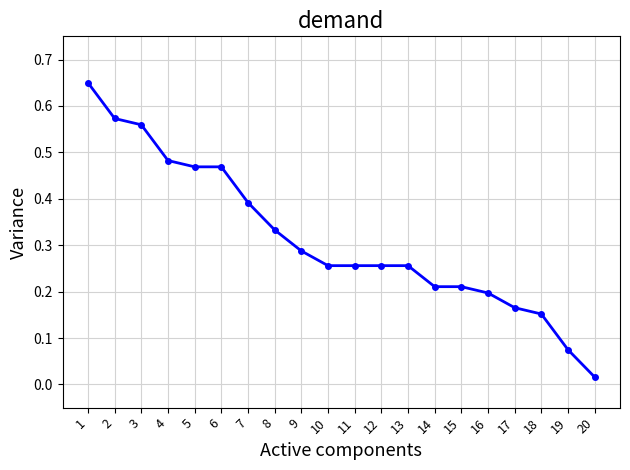

Does the chart have visible grid lines?

Yes